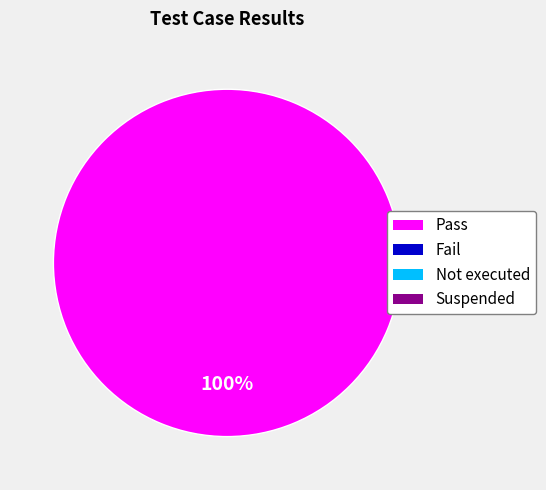

Is there a majority slice in this chart?

Yes